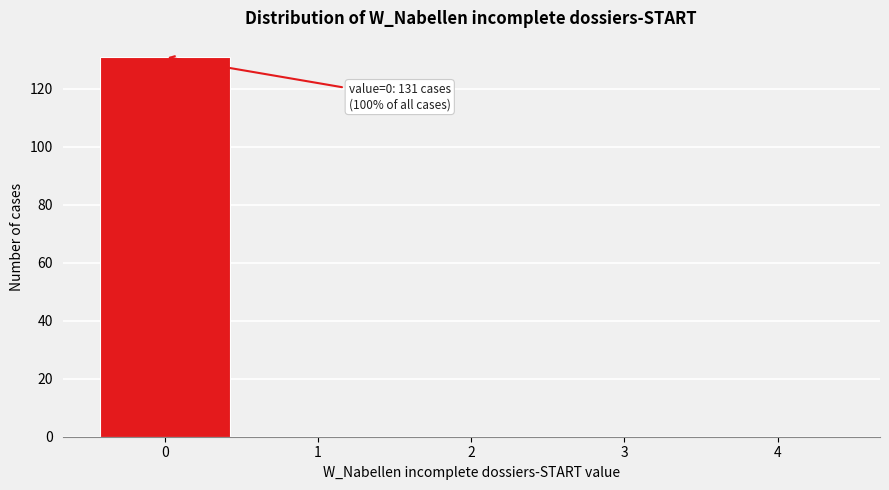

Reading left to right, what are all the values shown in this chart?

0=131	1=0	2=0	3=0	4=0